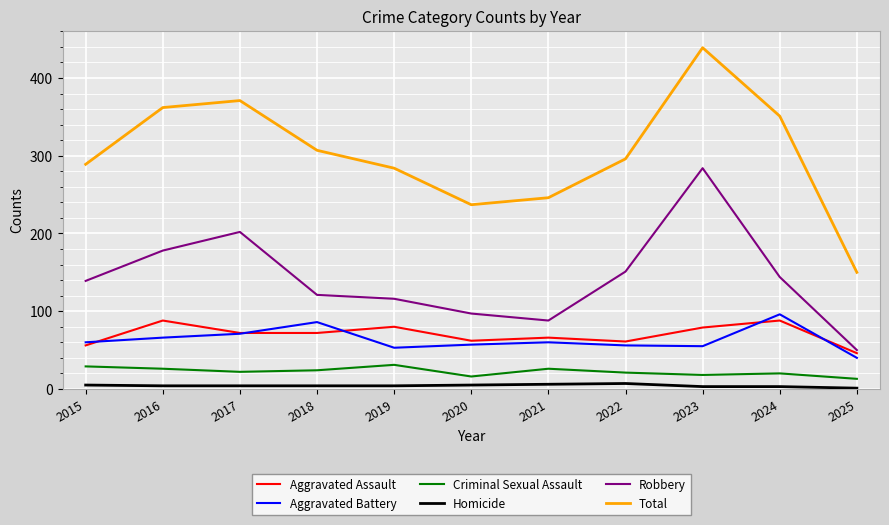

What is the difference between the Aggravated Battery values at 2021 and 2018?

26